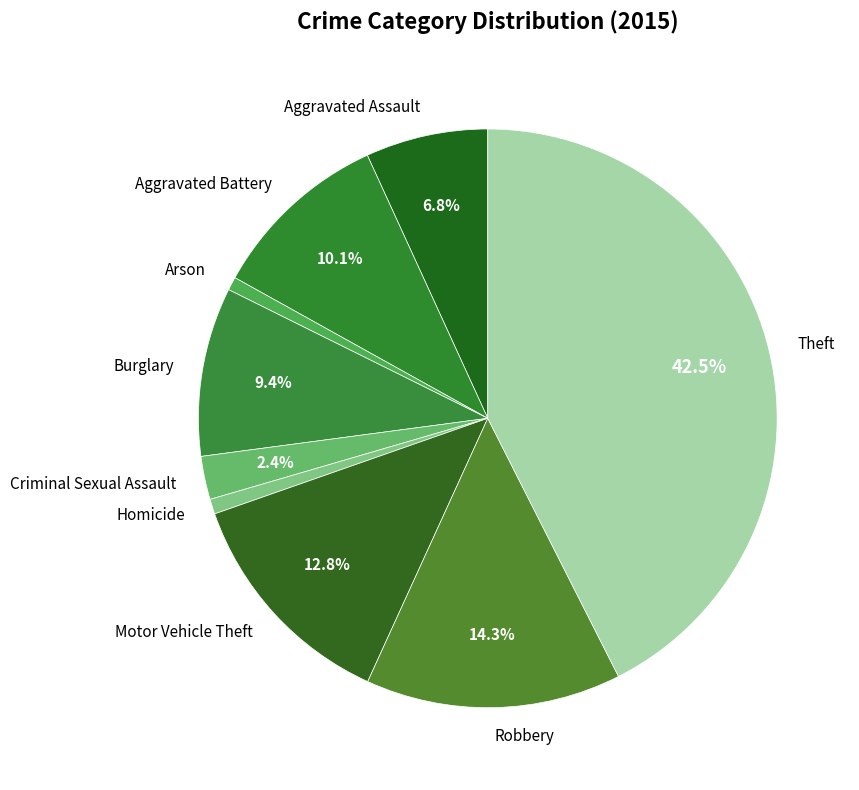

Does any single category account for the majority?

No